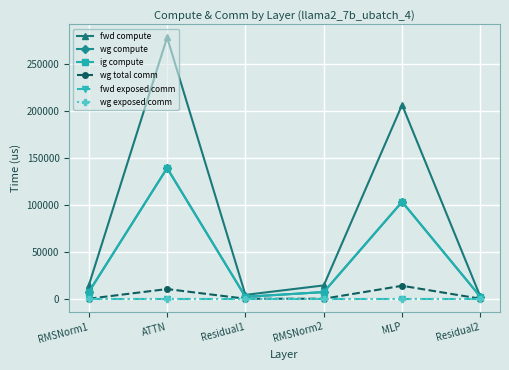

The value of wg exposed comm at Residual1 is 0.0. True or false?

True